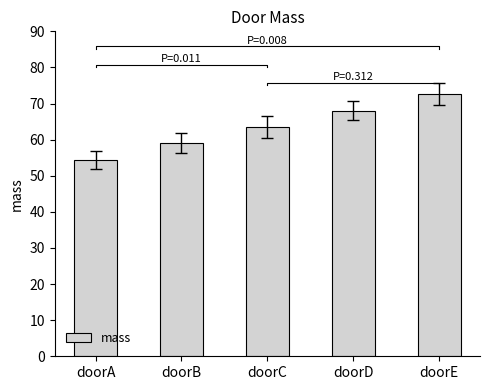

How many data points are above 63?

3